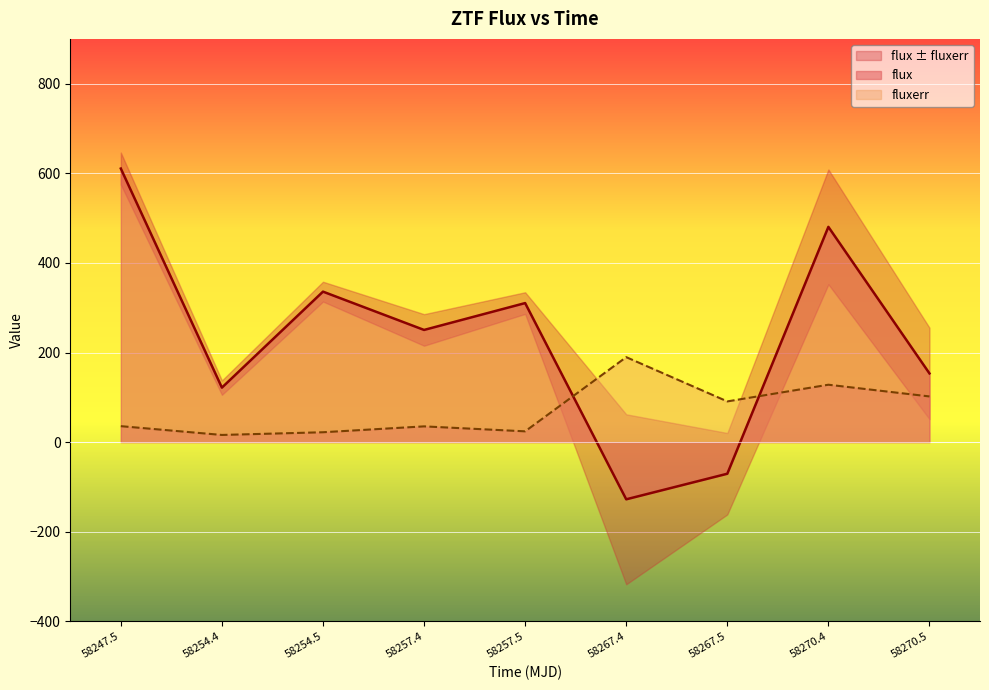

True or false: flux has a value of 563.1 at 58254.5.

False